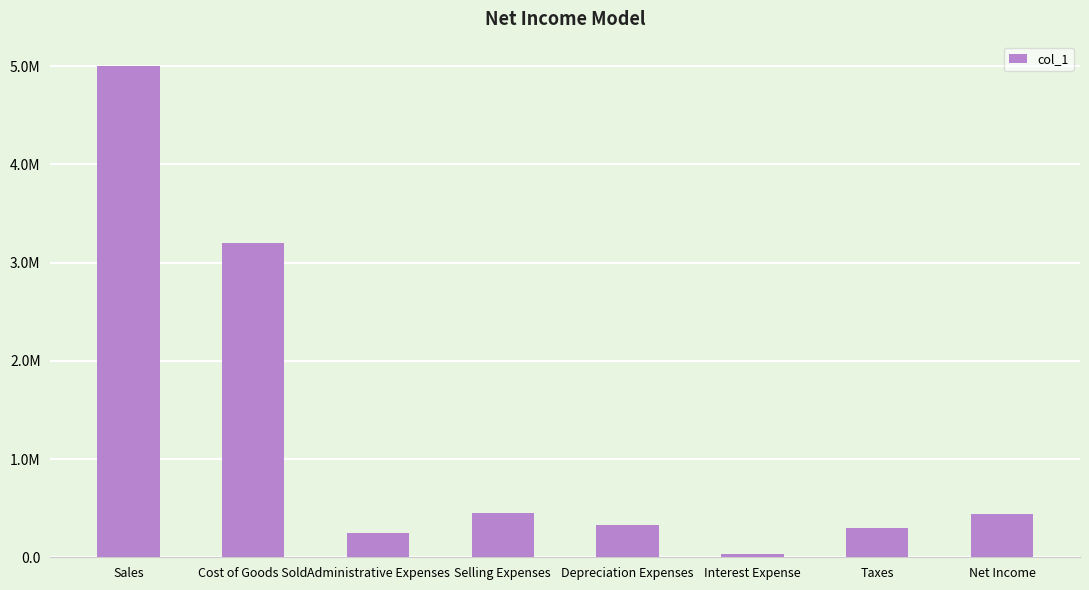

What is the difference between the second highest and minimum values?

3165000